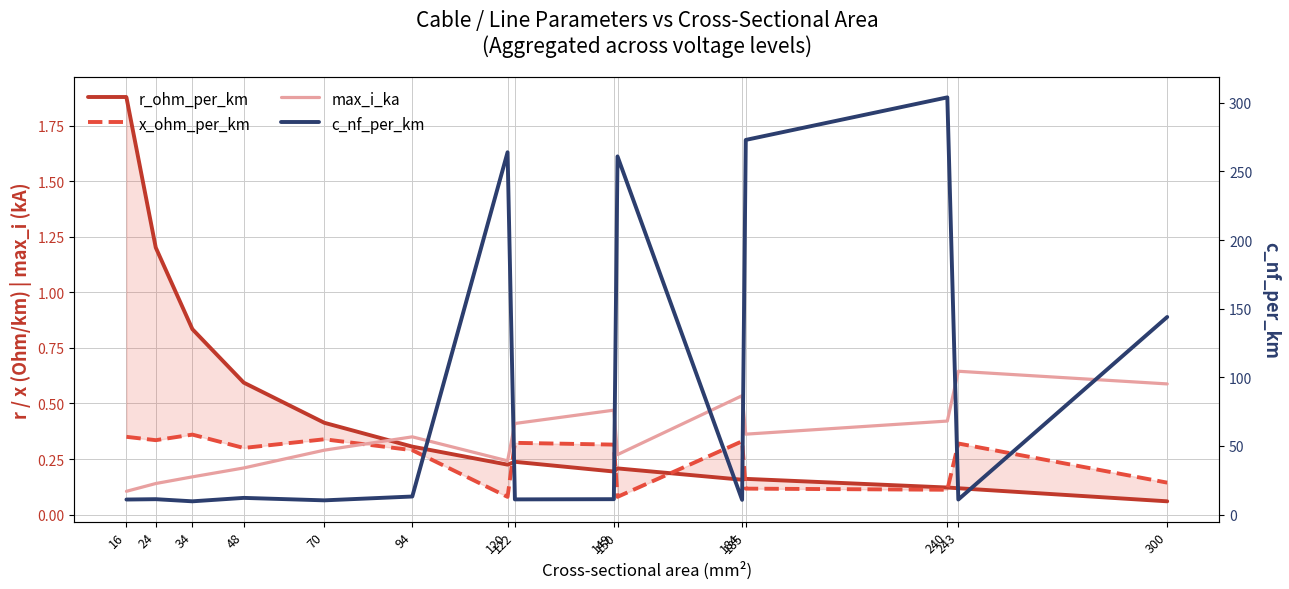

After their last crossing, which series has the higher values: x_ohm_per_km or r_ohm_per_km?

x_ohm_per_km